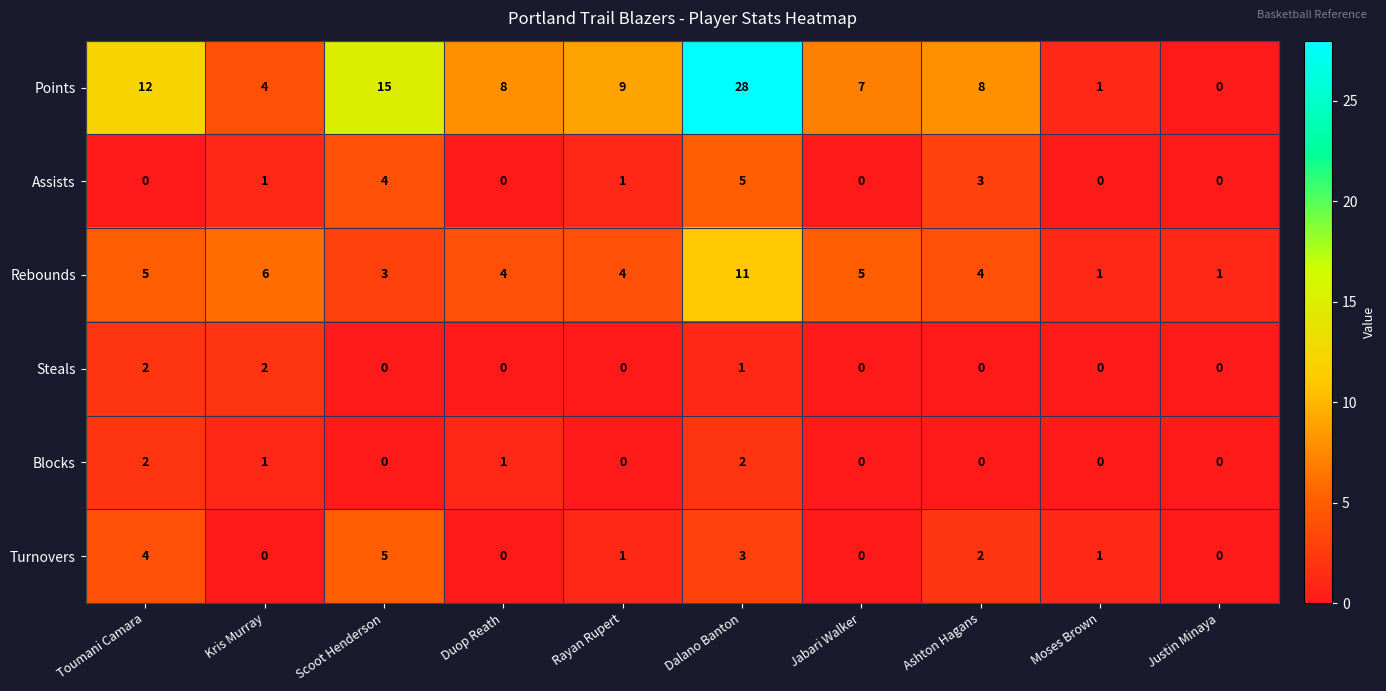

At which label is Points closest to 14?

Scoot Henderson